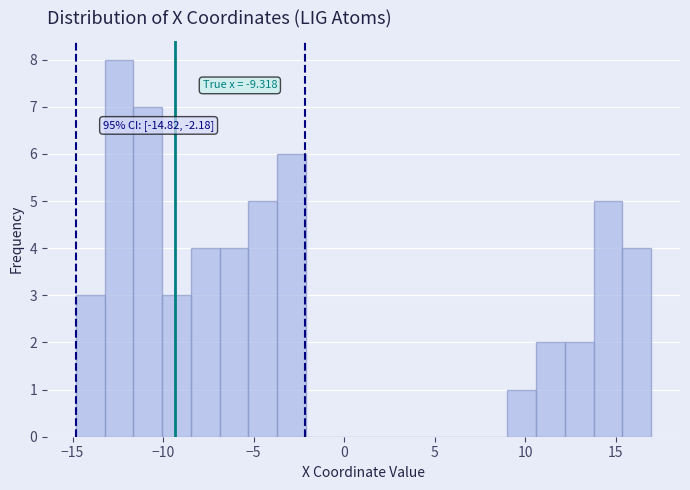

Read against the x-axis, roughly where is the centre of the tallest bar?

-12.5